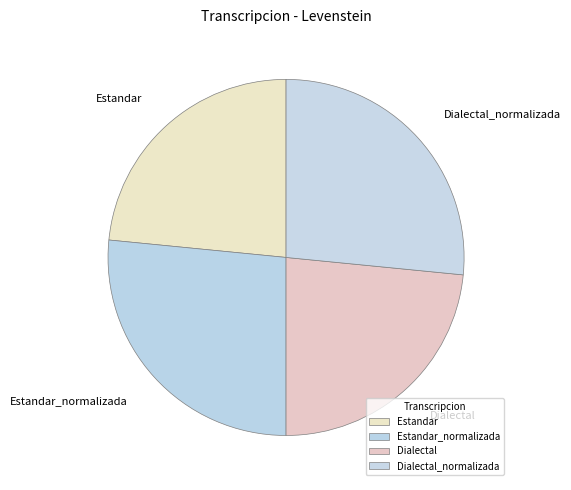

Is Estandar the majority of the pie?

No